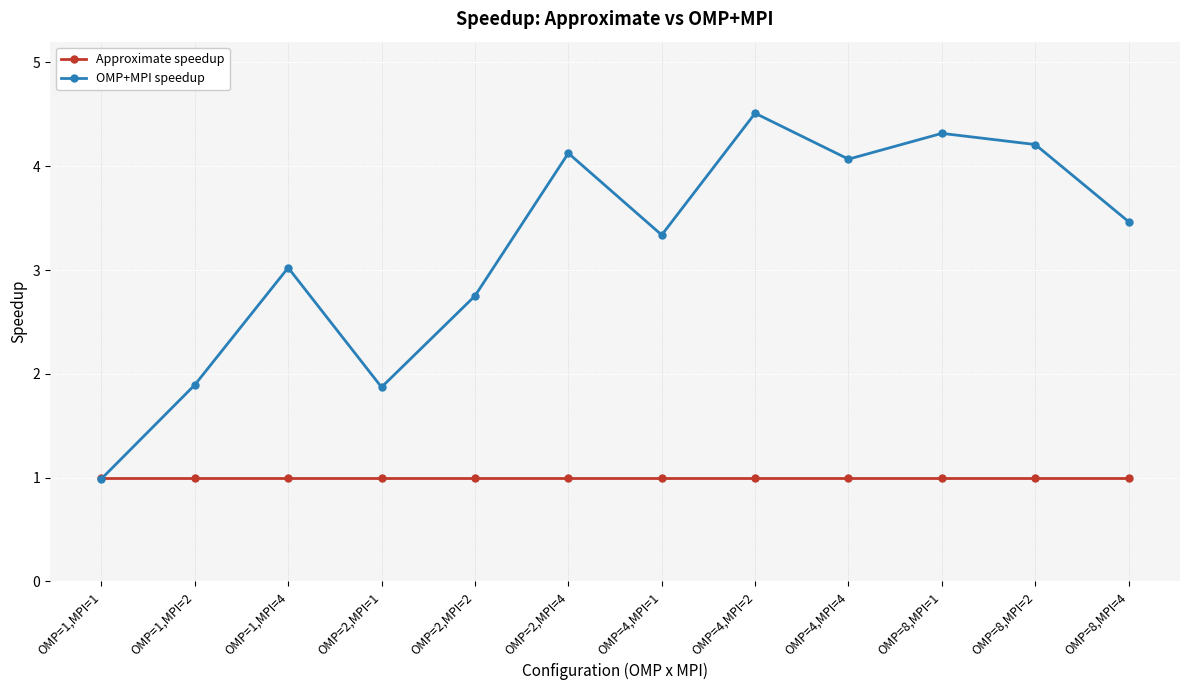

How many lines are shown in the chart?

2